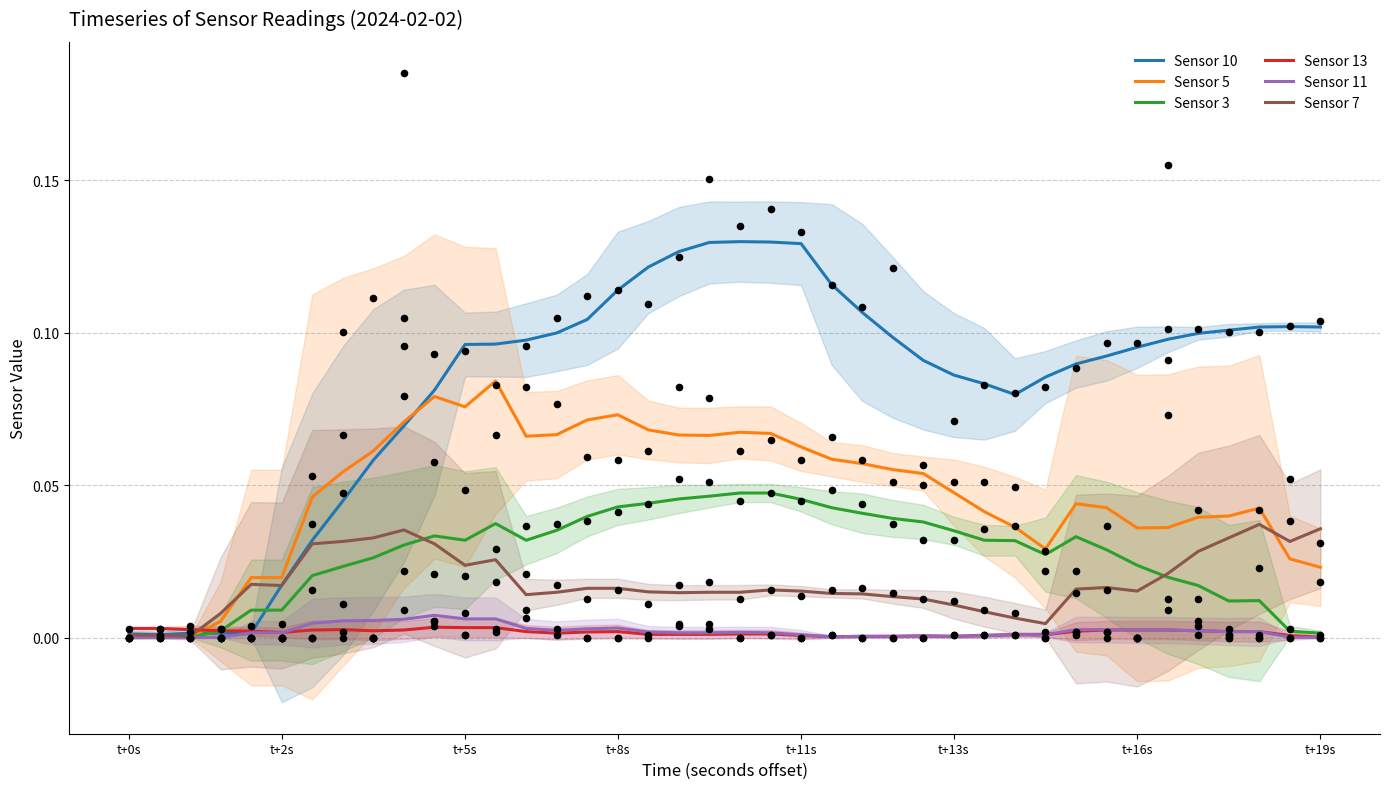

Which series reaches the minimum Y coordinate?

Sensor 11